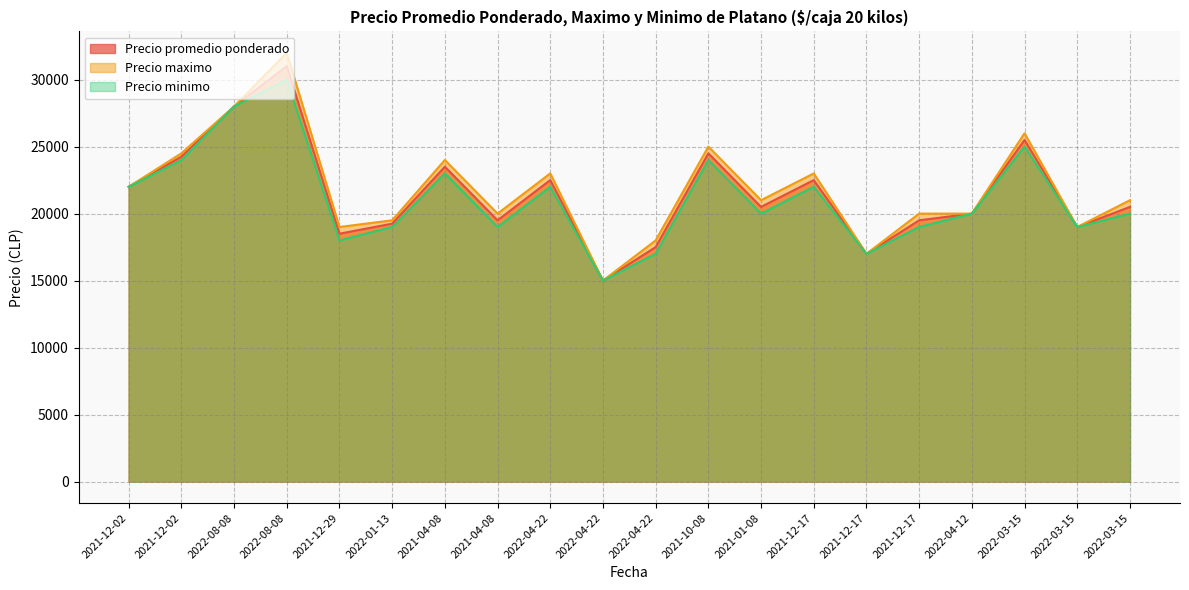

True or false: Precio maximo has more than 2 interior local peaks.

True